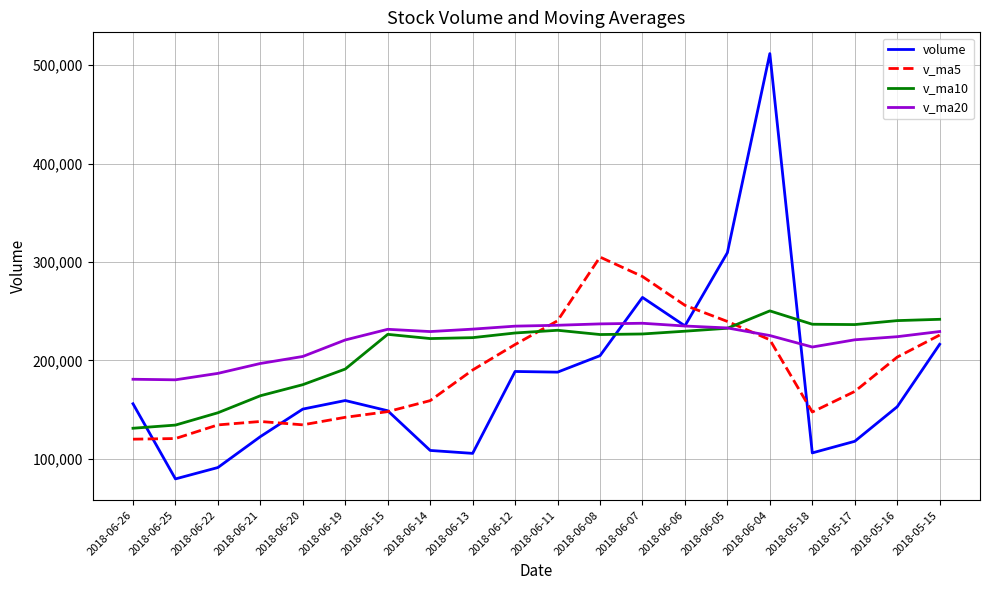

After their last crossing, which series has the higher values: v_ma20 or volume?

v_ma20